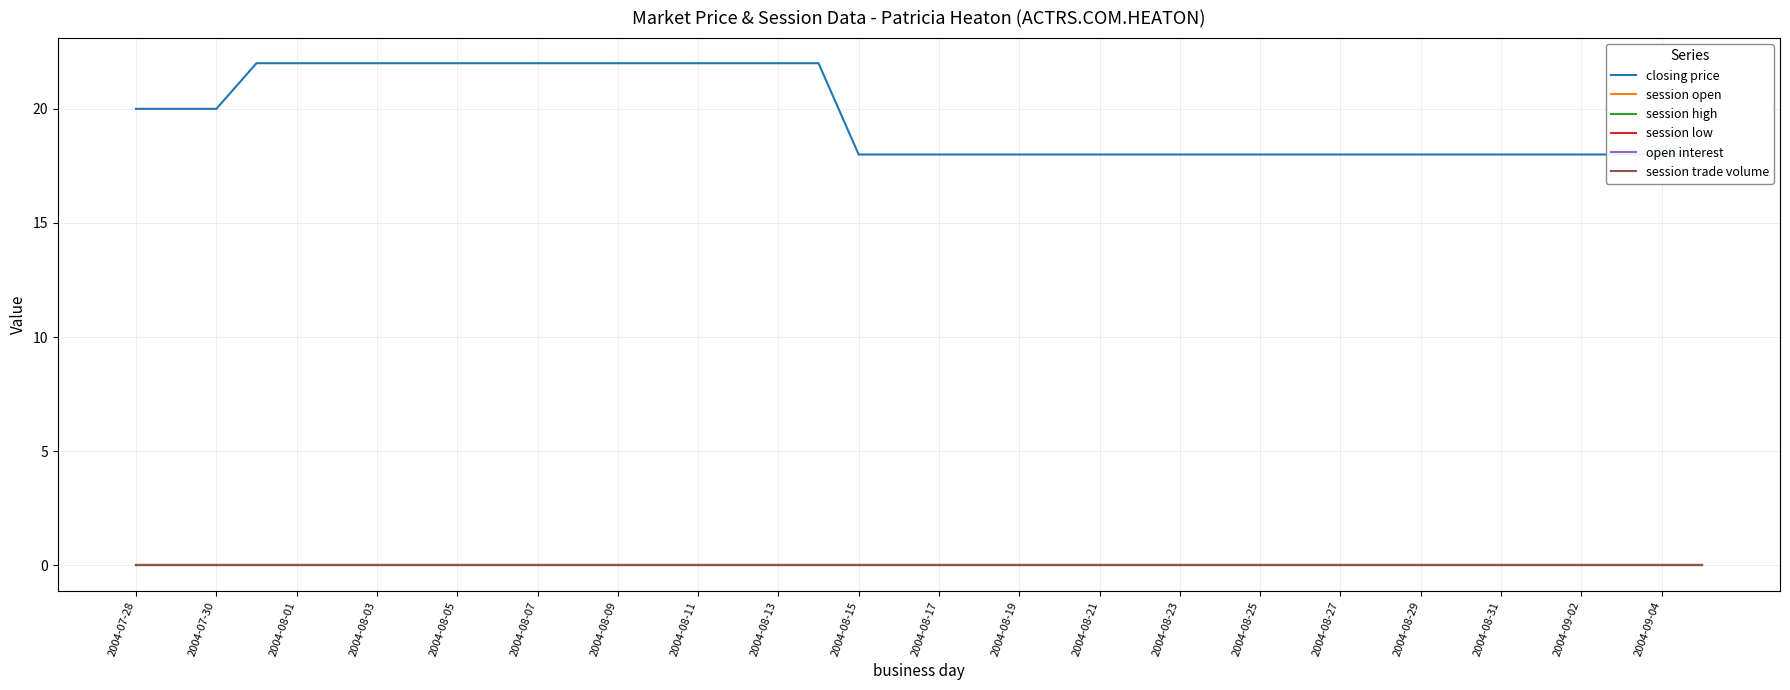

Reading right to left, extract all data points from this chart.

closing price: 18	18	18	18	18	18	18	18	18	18	18	18	18	18	18	18	18	18	18	18	18	18	22	22	22	22	22	22	22	22	22	22	22	22	22	22	22	20	20	20
session open: 0	0	0	0	0	0	0	0	0	0	0	0	0	0	0	0	0	0	0	0	0	0	0	0	0	0	0	0	0	0	0	0	0	0	0	0	0	0	0	0
session high: 0	0	0	0	0	0	0	0	0	0	0	0	0	0	0	0	0	0	0	0	0	0	0	0	0	0	0	0	0	0	0	0	0	0	0	0	0	0	0	0
session low: 0	0	0	0	0	0	0	0	0	0	0	0	0	0	0	0	0	0	0	0	0	0	0	0	0	0	0	0	0	0	0	0	0	0	0	0	0	0	0	0
open interest: 0	0	0	0	0	0	0	0	0	0	0	0	0	0	0	0	0	0	0	0	0	0	0	0	0	0	0	0	0	0	0	0	0	0	0	0	0	0	0	0
session trade volume: 0	0	0	0	0	0	0	0	0	0	0	0	0	0	0	0	0	0	0	0	0	0	0	0	0	0	0	0	0	0	0	0	0	0	0	0	0	0	0	0